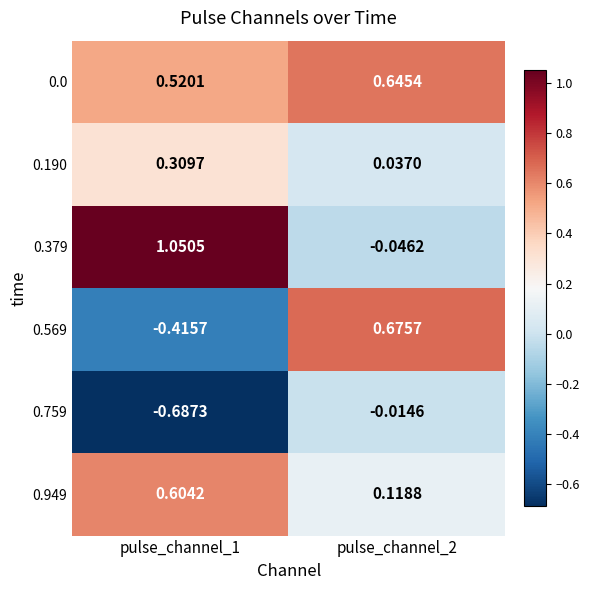

What is the difference between the highest and lowest values at pulse_channel_2?

0.7